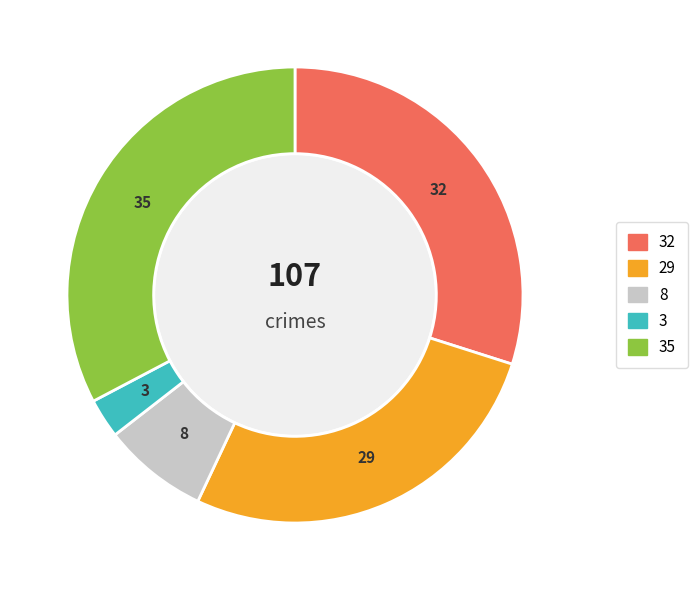

Is there any slice that represents more than half of the pie?

No